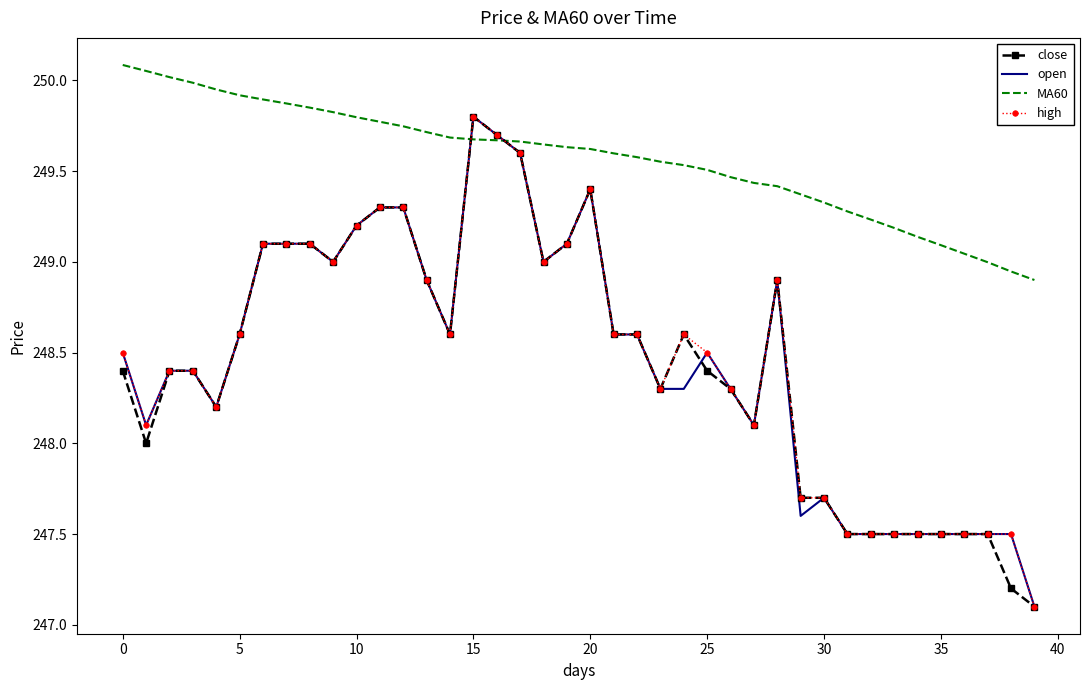

What is the smallest value displayed?

247.1